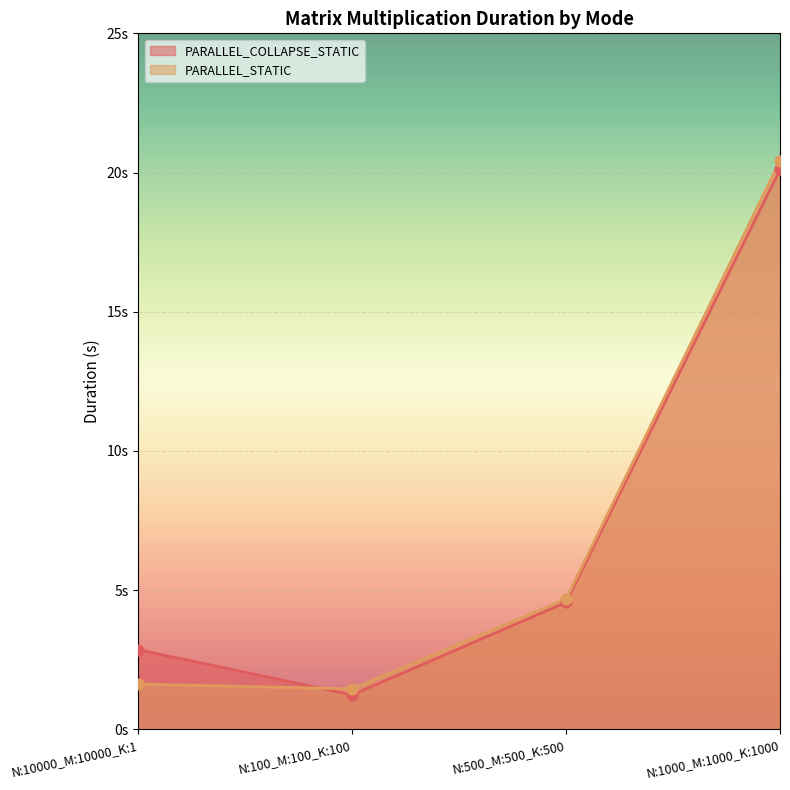

At how many categories does at least one series exceed 10?

1